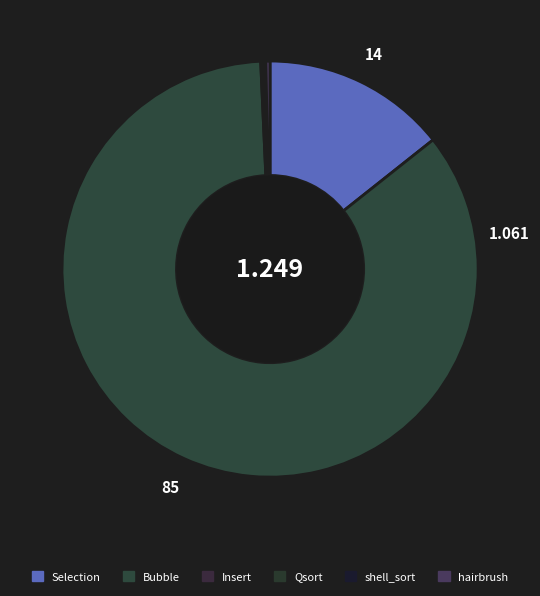

How many slices are in this pie chart?

6